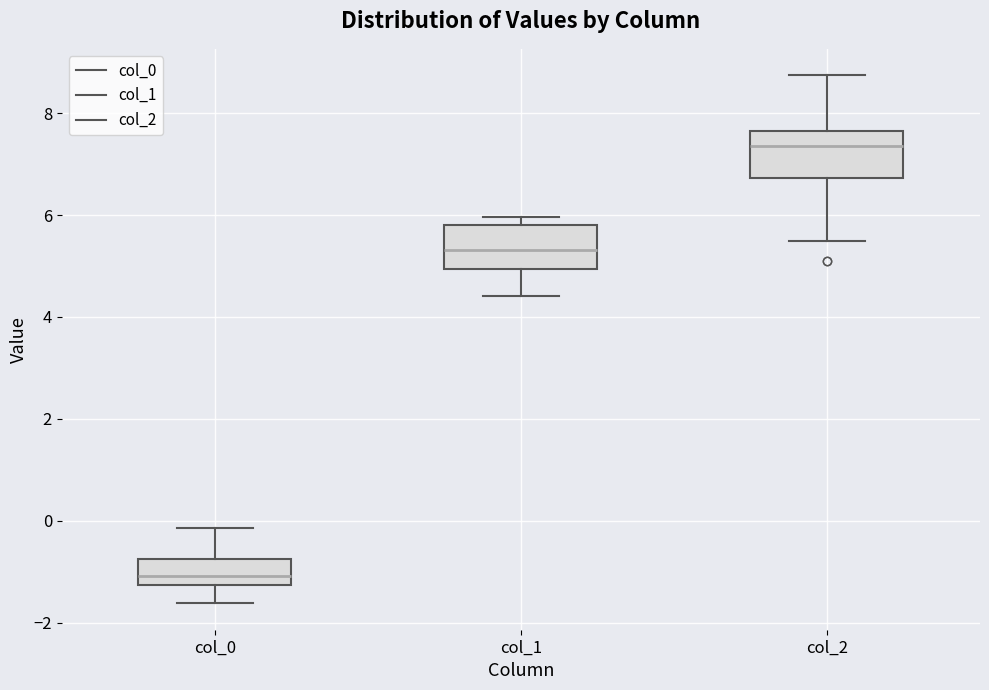

Which box's median line is the highest?

col_2